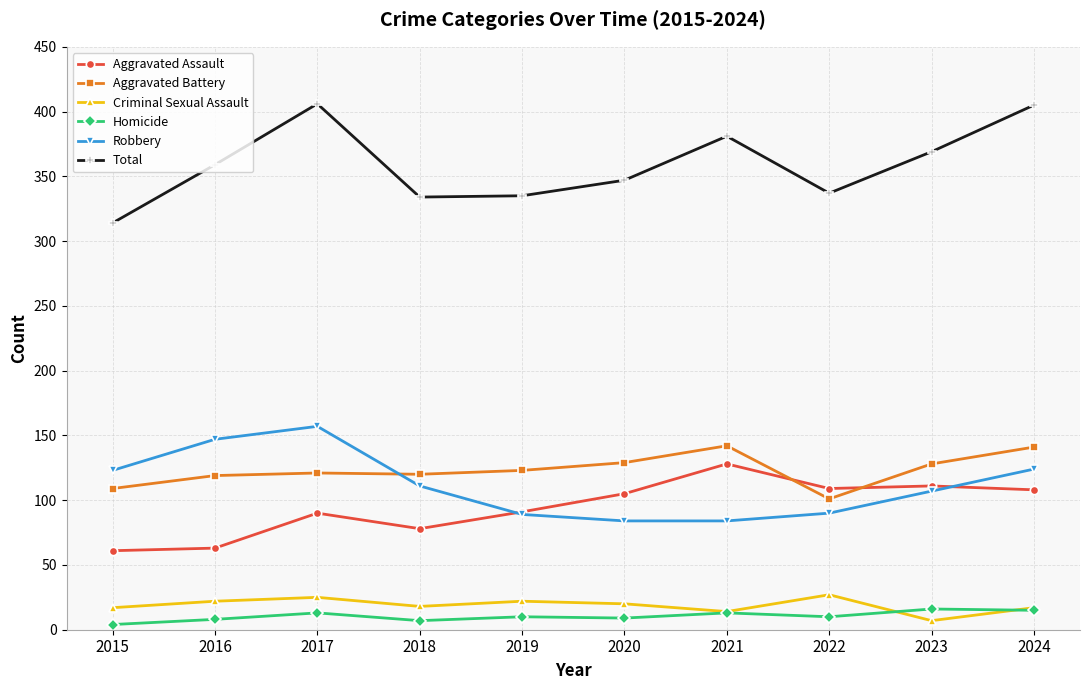

Does the chart have visible grid lines?

Yes